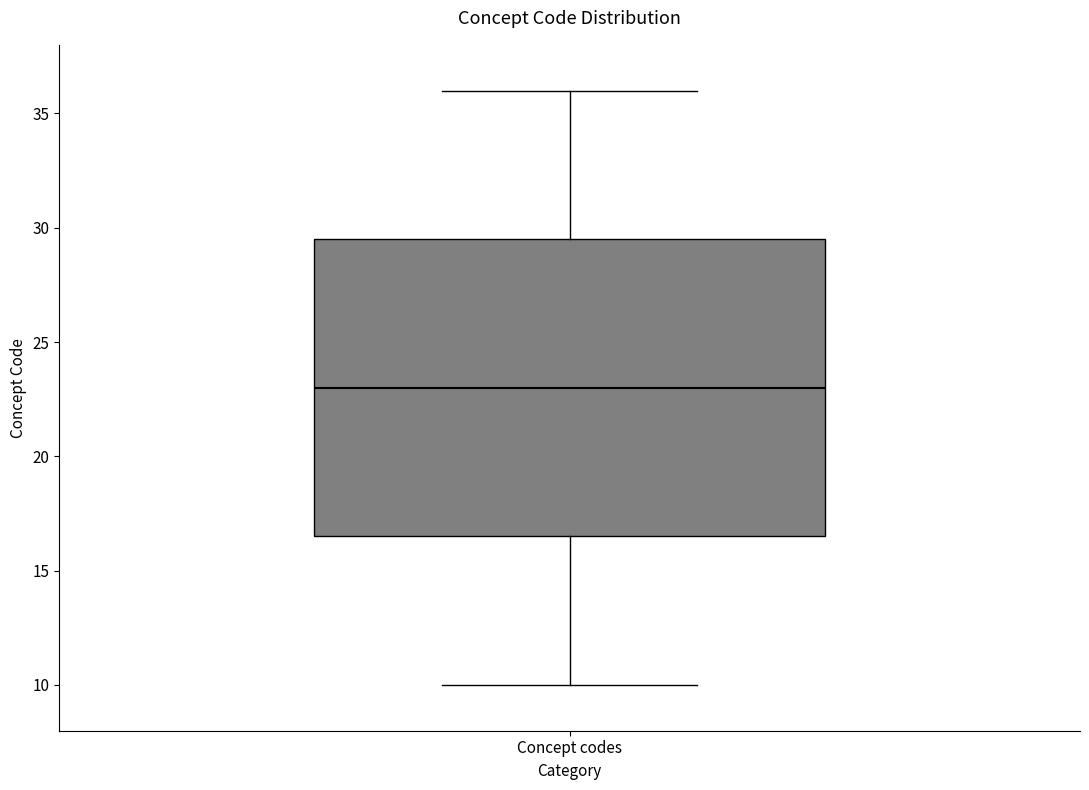

Read this box plot against the y-axis: the position of the median line, the range covered by the box, and the ends of both whiskers. The values are not printed on the chart, so give them approximately, as read against the axis.

median 23.0, box 16.5 to 29.5, whiskers 10.0 to 36.0